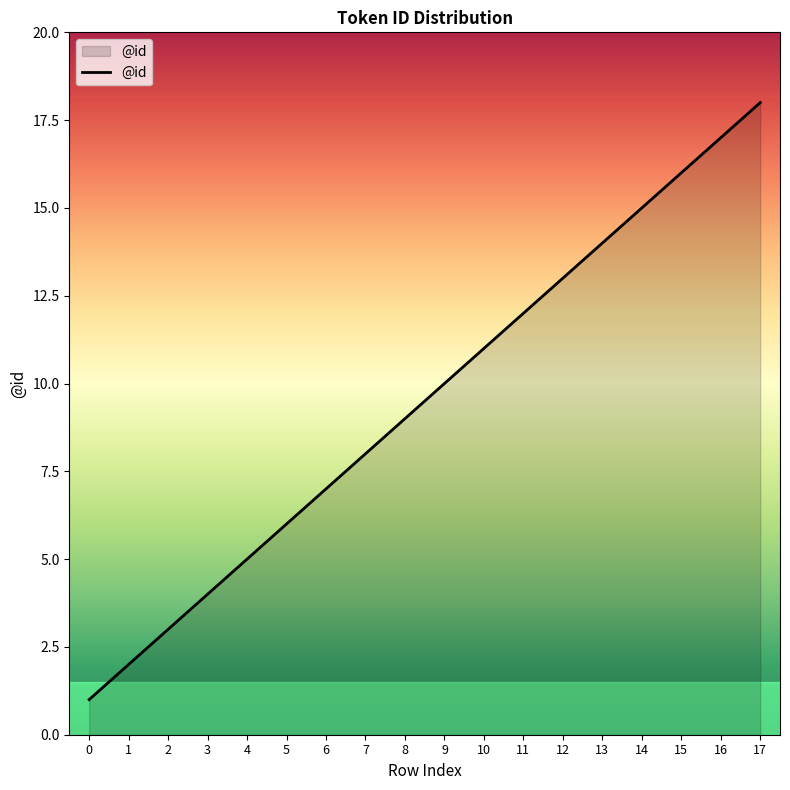

Does the chart have visible grid lines?

No